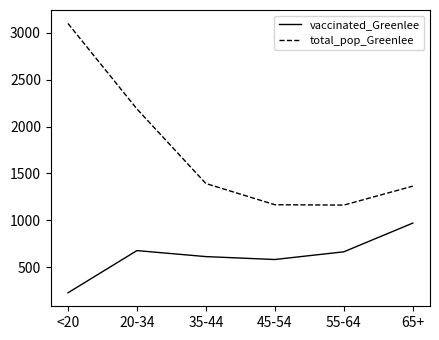

What value does the total_pop_Greenlee series have at 20-34?

2188